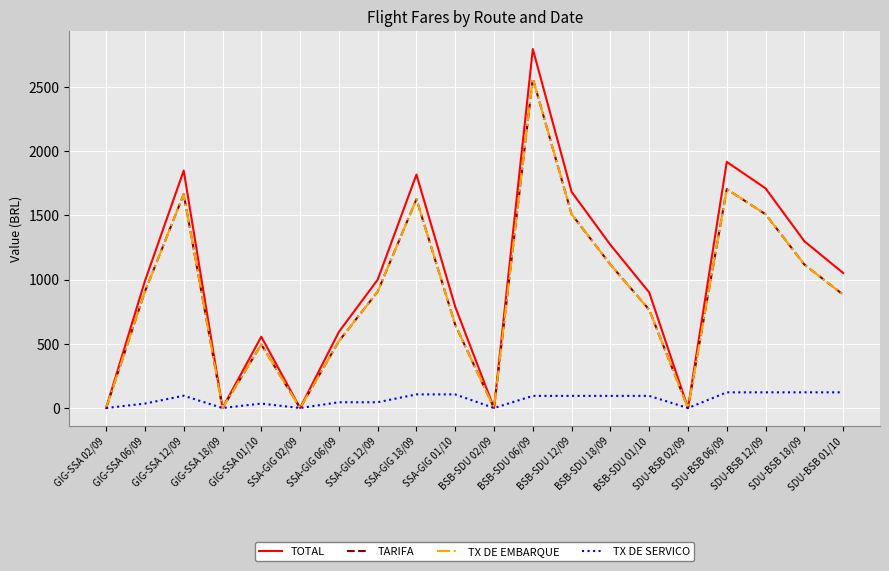

Rank the categories by TX DE EMBARQUE value from lowest to highest.

GIG-SSA 02/09, GIG-SSA 18/09, SSA-GIG 02/09, BSB-SDU 02/09, SDU-BSB 02/09, GIG-SSA 01/10, SSA-GIG 06/09, SSA-GIG 01/10, BSB-SDU 01/10, SDU-BSB 01/10, GIG-SSA 06/09, SSA-GIG 12/09, BSB-SDU 18/09, SDU-BSB 18/09, BSB-SDU 12/09, SDU-BSB 12/09, SSA-GIG 18/09, GIG-SSA 12/09, SDU-BSB 06/09, BSB-SDU 06/09